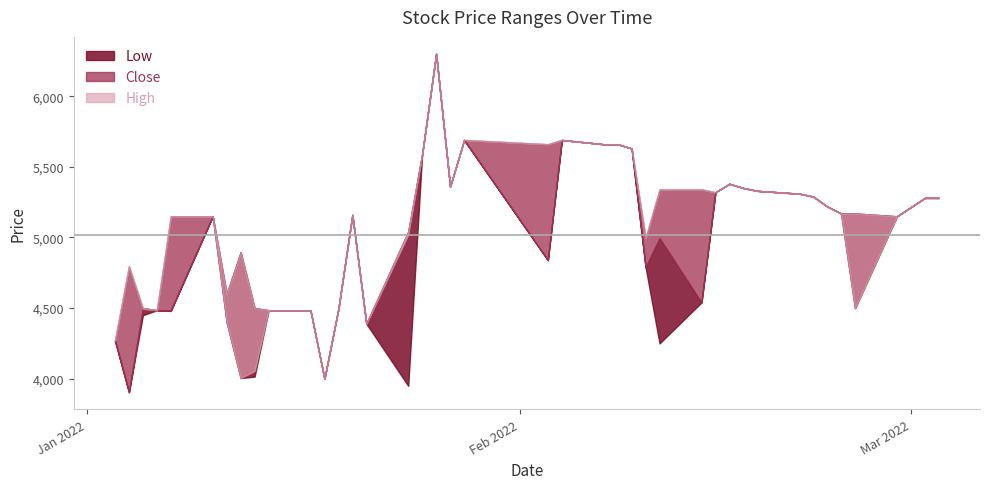

At how many categories does at least one series exceed 4212?

39